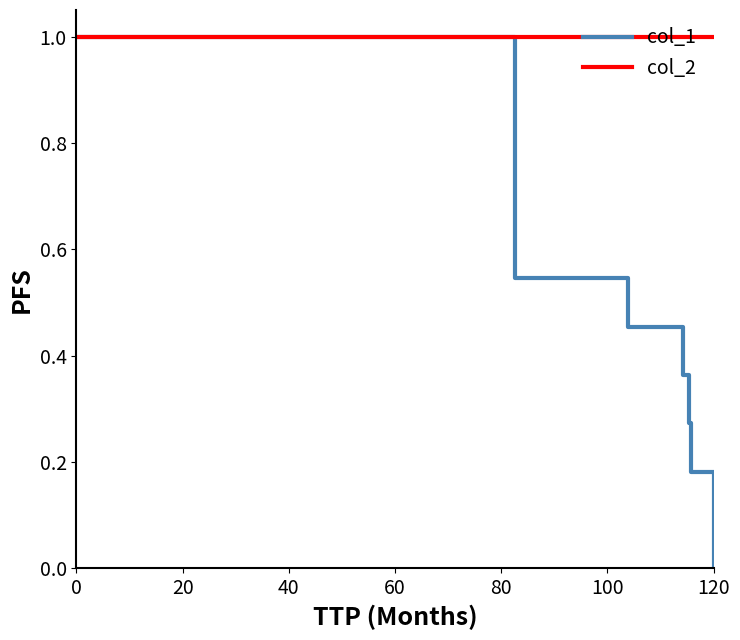

The col_2 series shows 1.4 at 7. True or false?

False